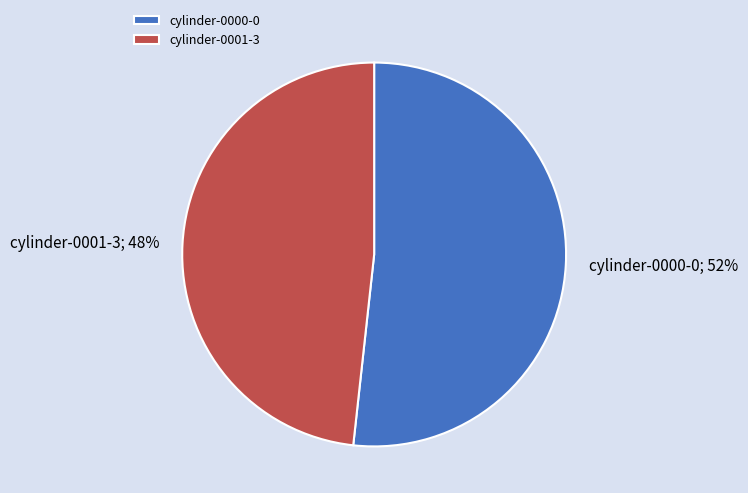

Between cylinder-0000-0 and cylinder-0001-3, which is larger?

cylinder-0000-0